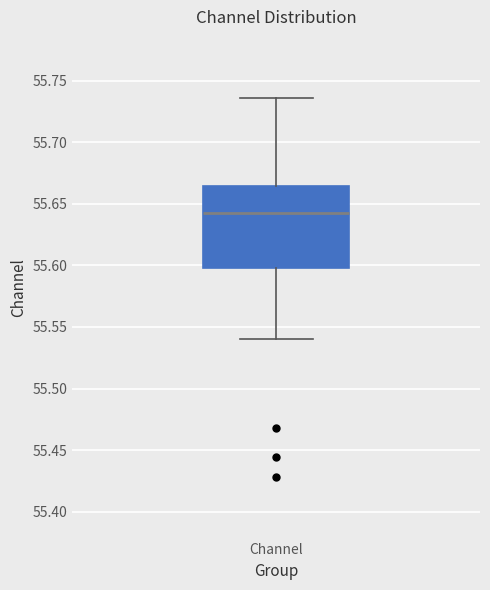

Transcribe this box plot: give where the median line is, the range the box spans, and where the two whiskers end, as read against the y-axis. The values are not printed on the chart, so give them approximately, as read against the axis.

median 55.645, box 55.600 to 55.665, whiskers 55.540 to 55.735